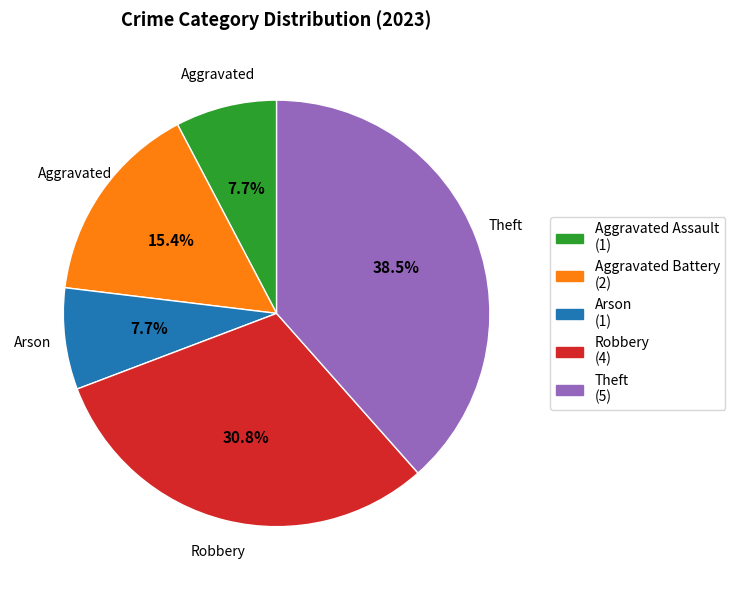

How much of the chart is everything except Theft?

61.5%